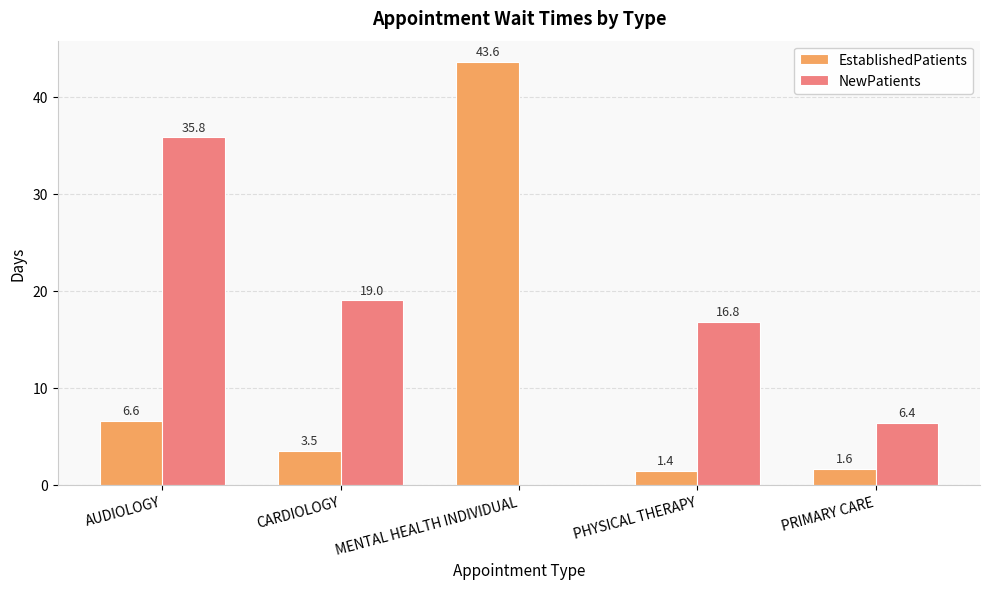

Between AUDIOLOGY and CARDIOLOGY, which series saw the biggest shift?

NewPatients